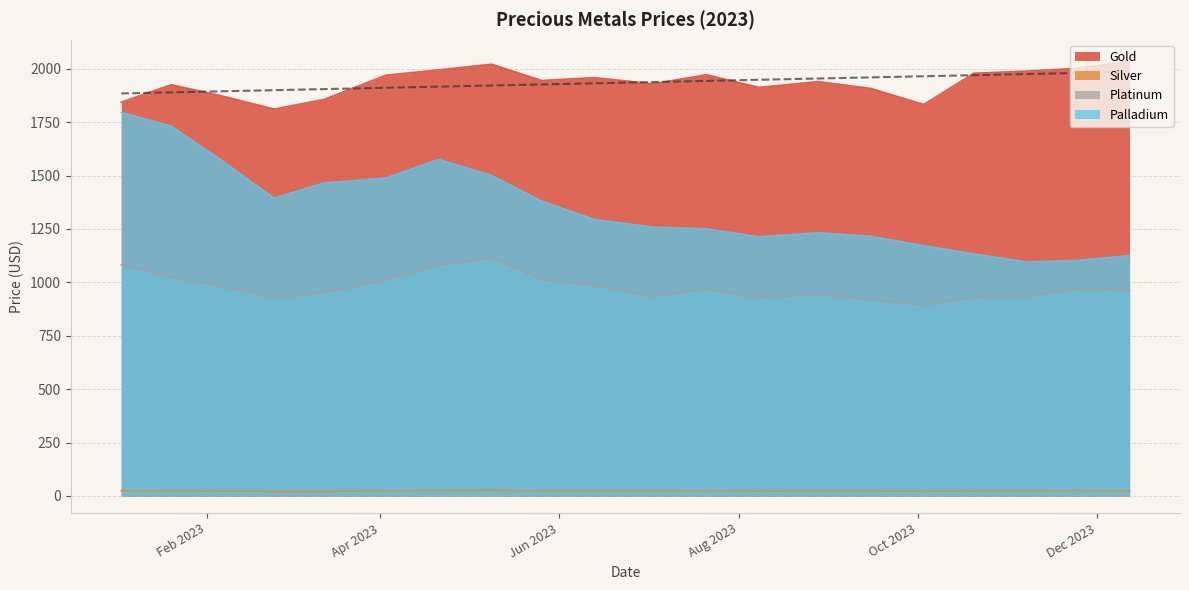

How many values in the Silver series exceed 23?

15